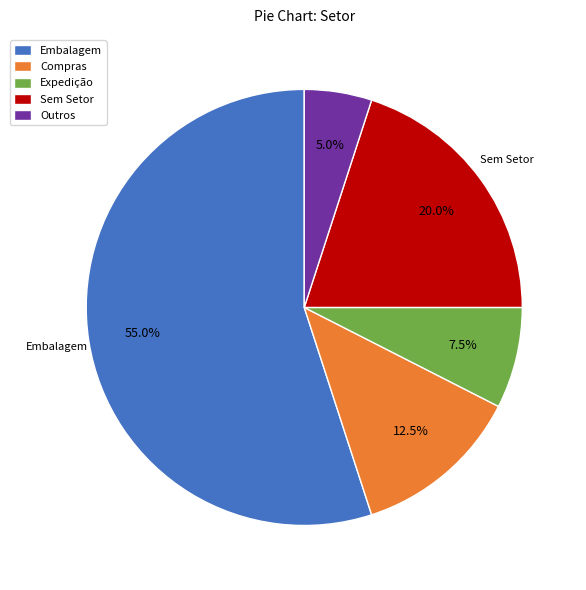

Which slice represents more than half of the pie?

Embalagem